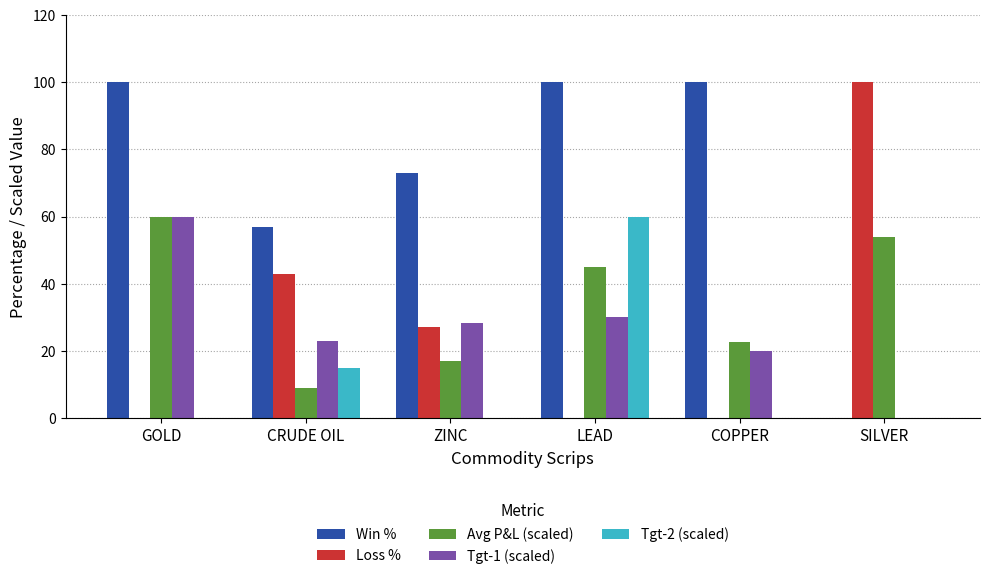

How many bars are there in each group?

5